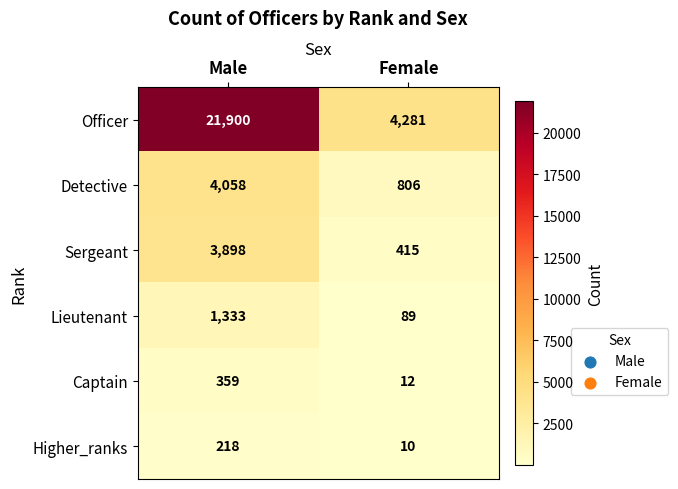

What is the difference between the Sergeant values at Male and Female?

3483